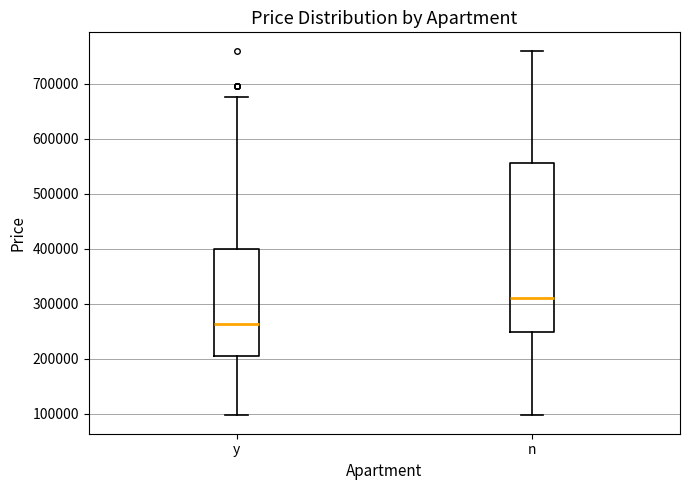

Reading left to right, transcribe this box plot: for each box, give where its median line is, the range the box spans, and where its two whiskers end, as read against the y-axis. The values are not printed on the chart, so give them approximately, as read against the axis.

y: median 260000, box 210000 to 400000, whiskers 100000 to 680000
n: median 310000, box 250000 to 560000, whiskers 100000 to 760000